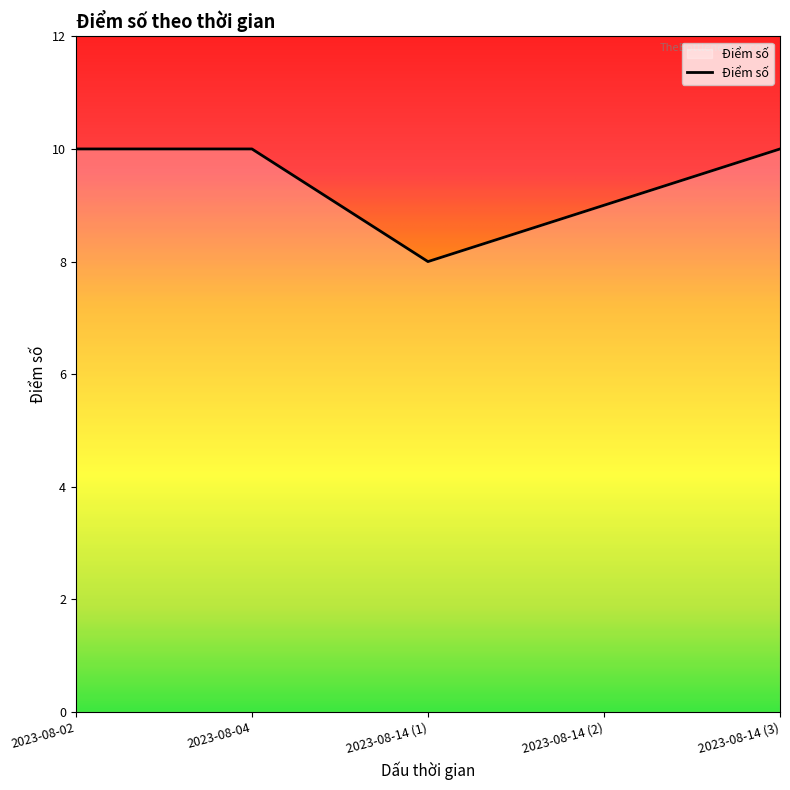

What is the change in value from 2023-08-14 (1) to 2023-08-14 (3)?

+2